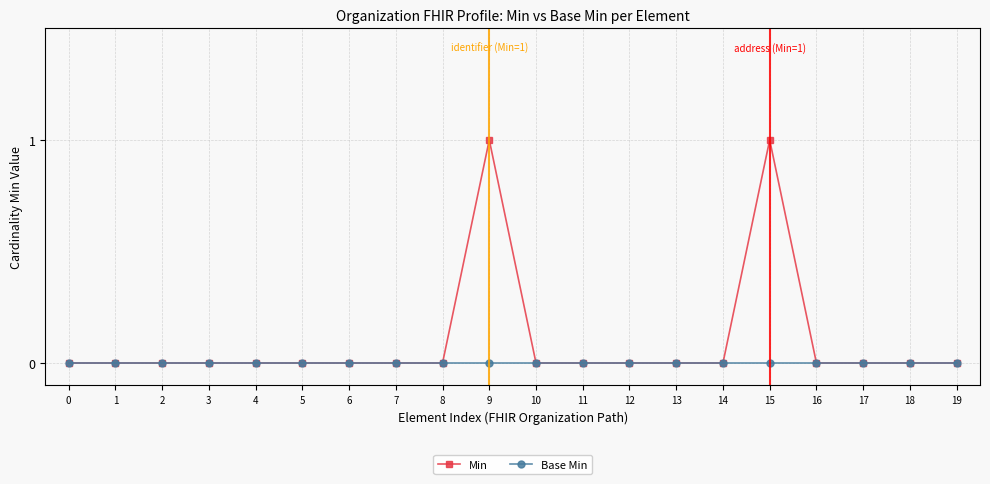

The value of Min at 11 is 0. True or false?

True